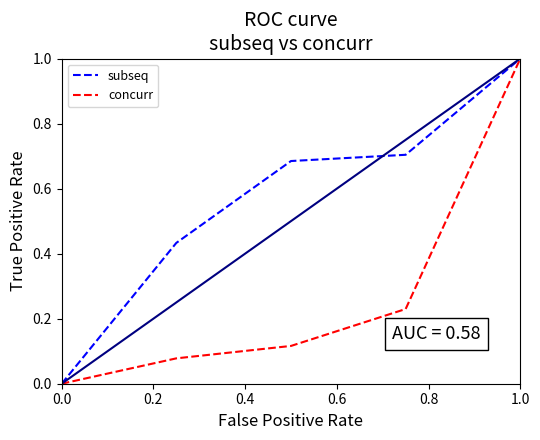

What are all the series names shown in the legend?

subseq, concurr